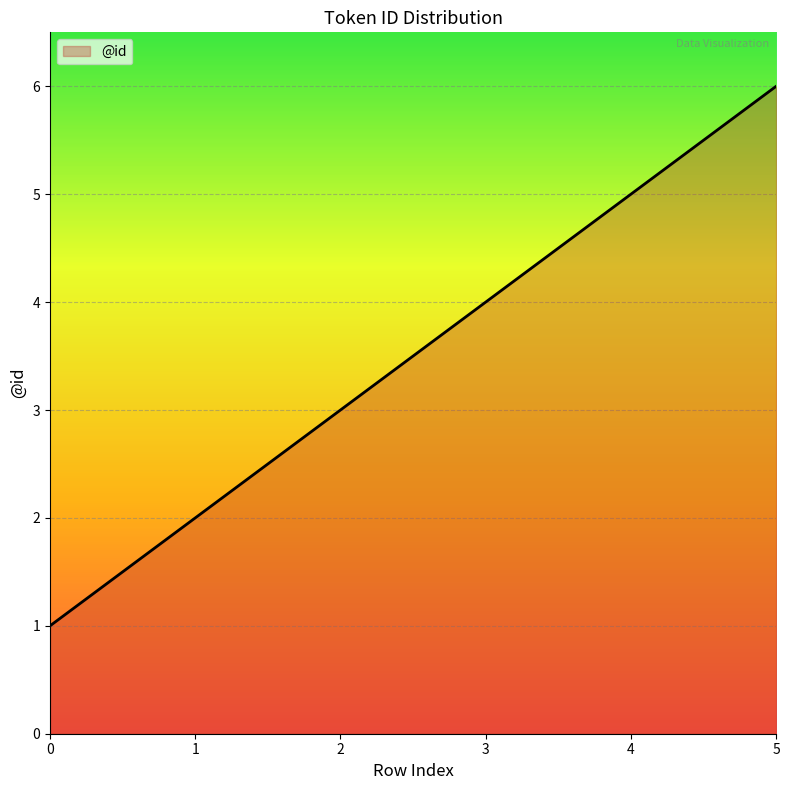

Which category has the highest value across all series?

5